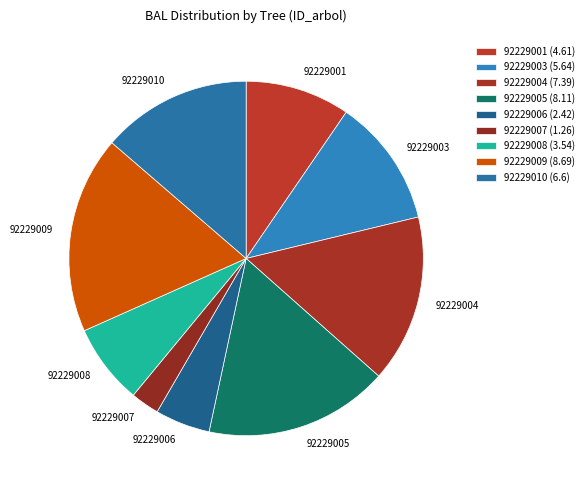

Is the sum of 92229006 and 92229009 greater than half?

No